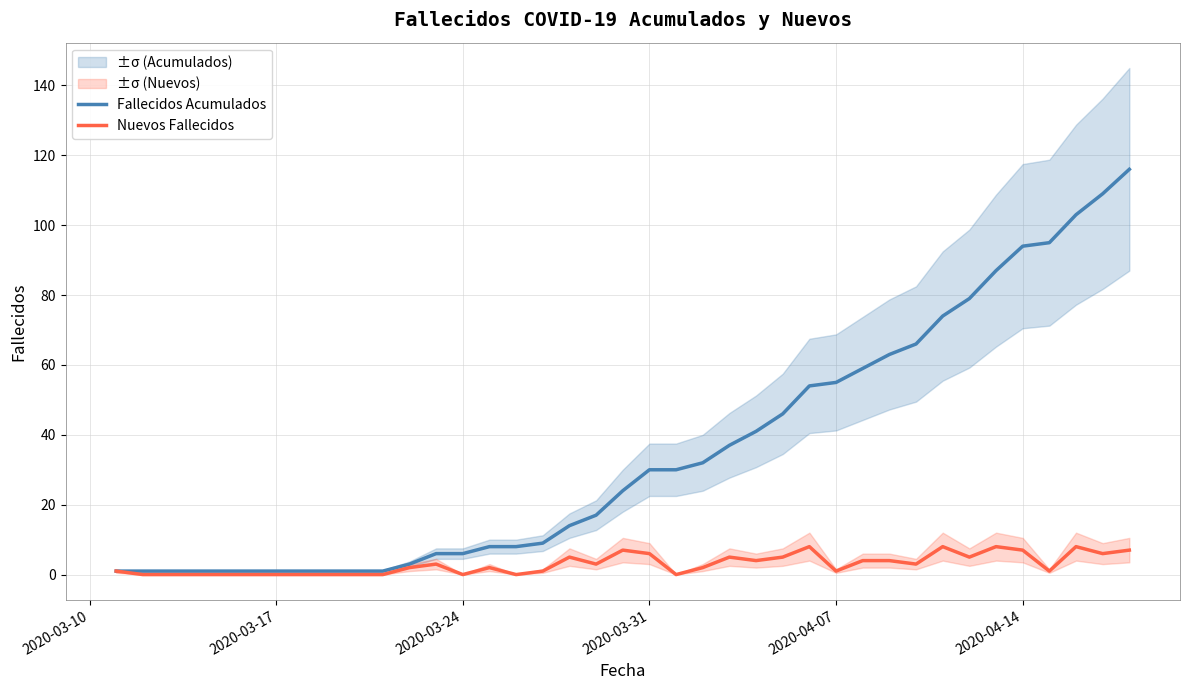

What is the average value of the Fallecidos Acumulados series?

35